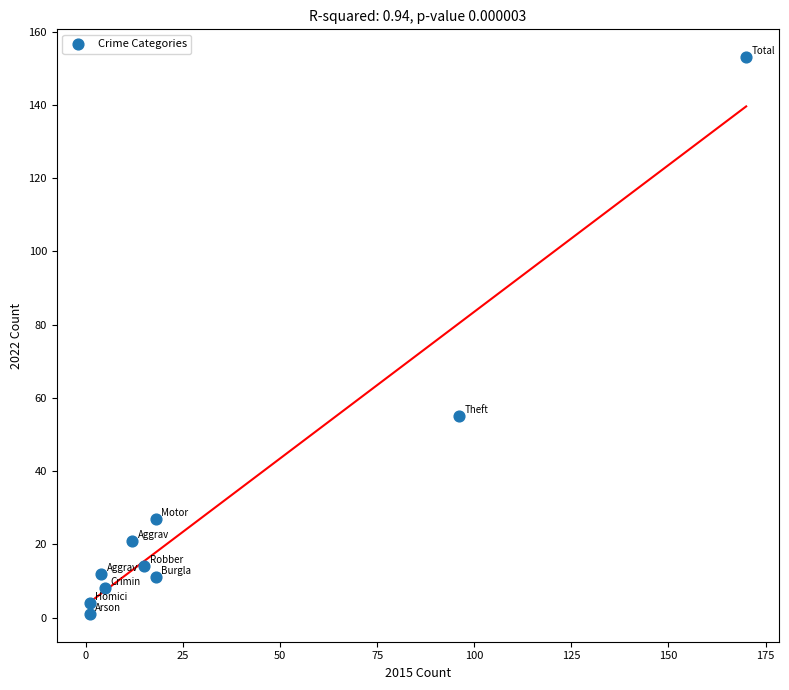

What Y value in the scatter plot is closest to 77?

55